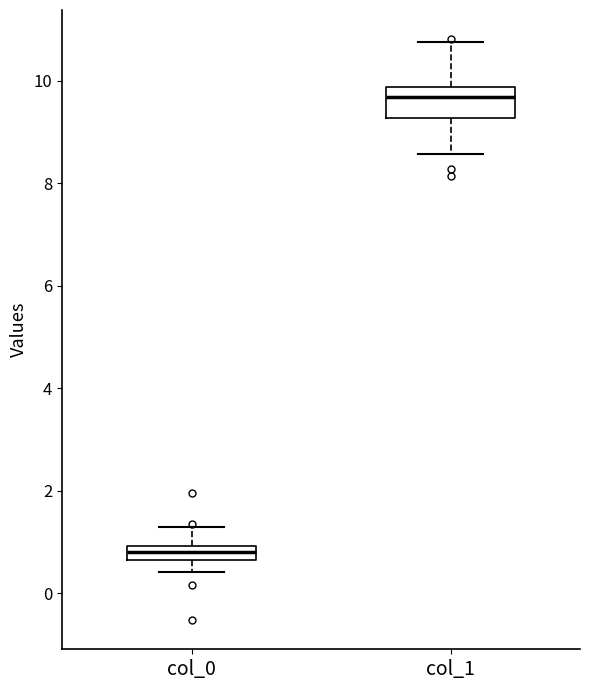

Which box is the tallest, from its lower edge to its upper edge?

col_1